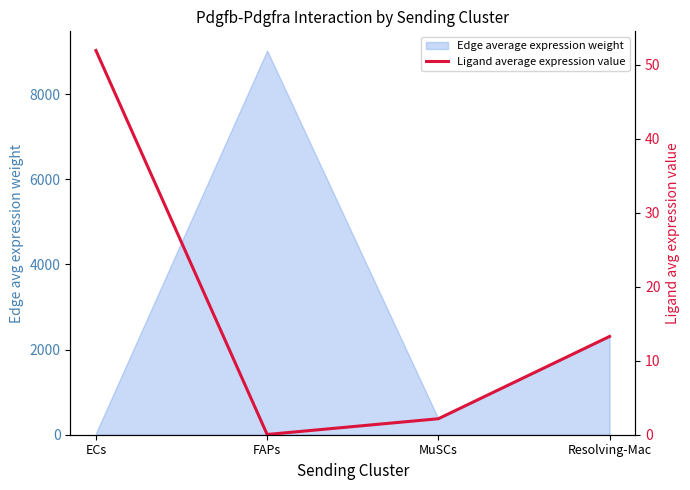

How many points are lower than both their immediate neighbors (excluding endpoints)?

1